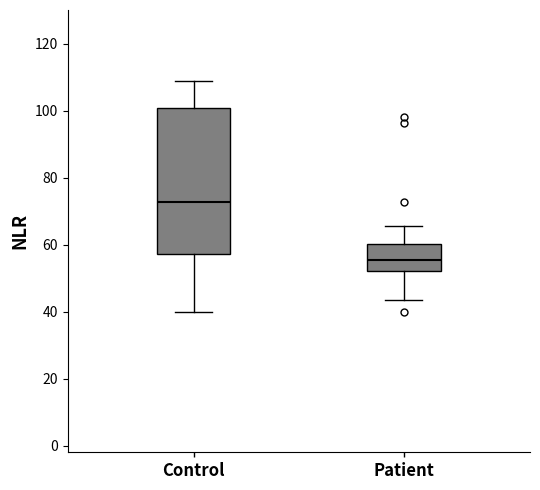

Which box has the highest median line?

Control